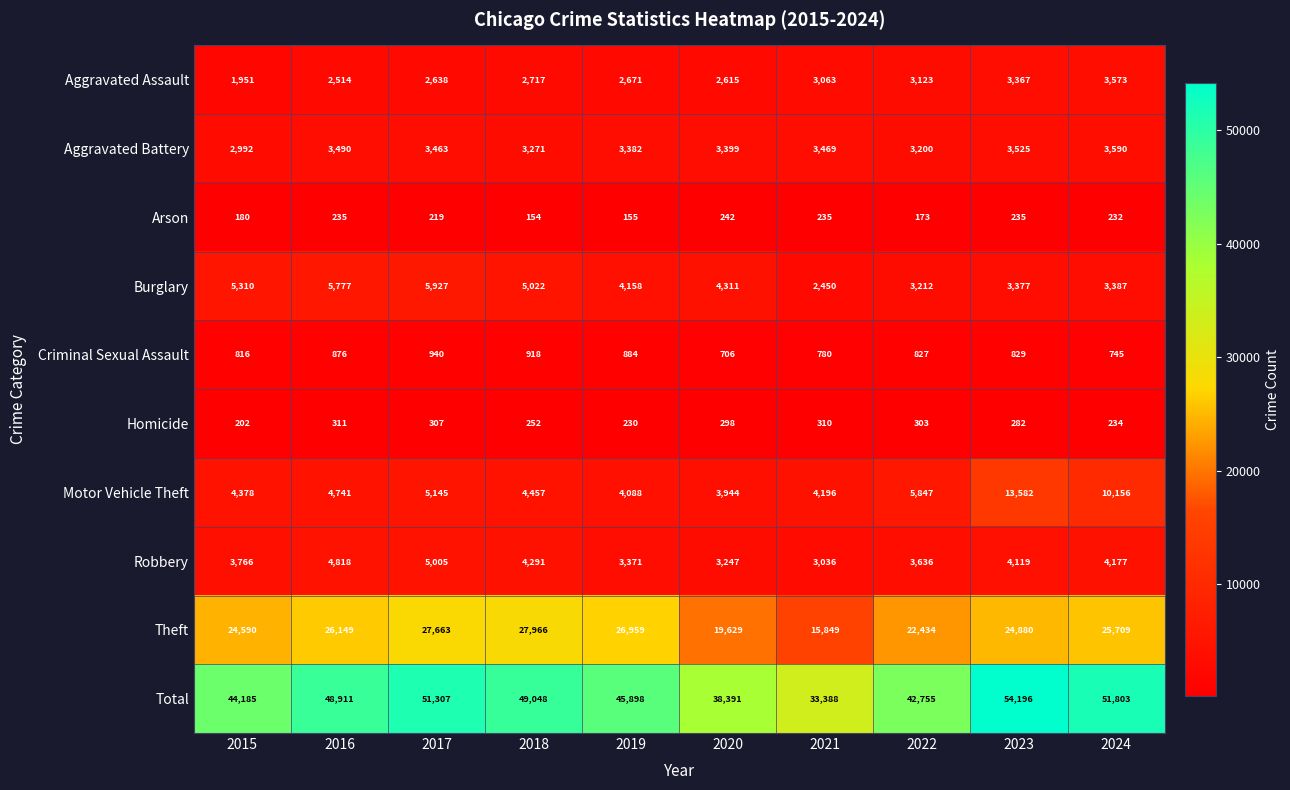

How many distinct data groups are displayed?

10